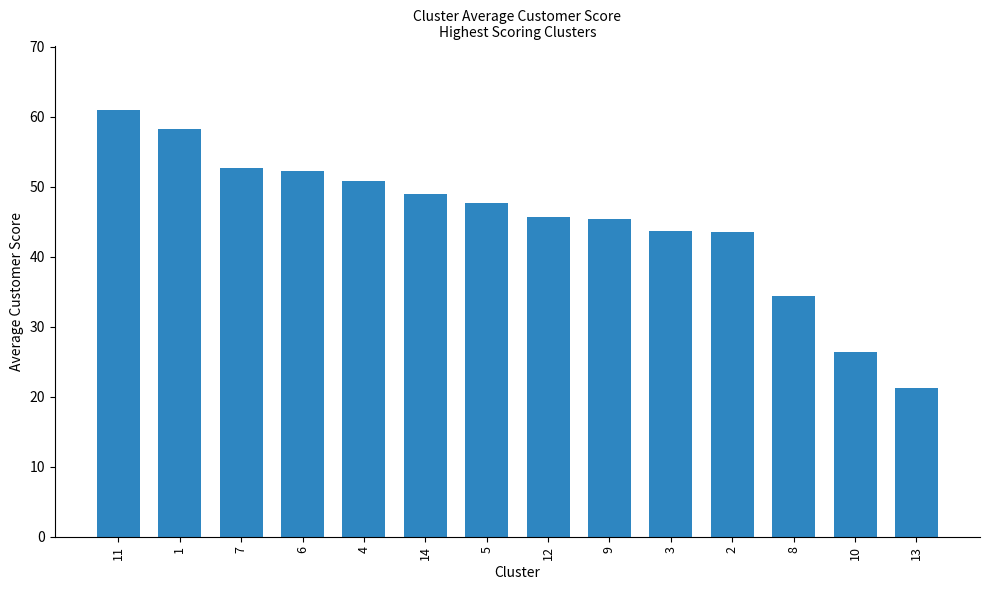

Count the number of data series in this chart.

1